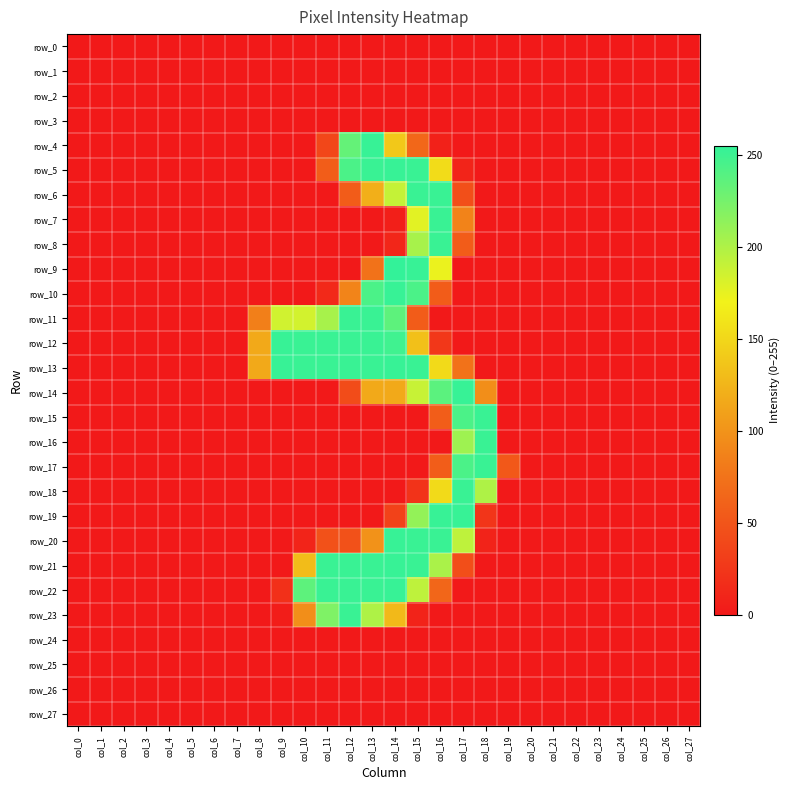

Is the value of row_17 at col_19 greater than the value of row_25 at col_26?

Yes